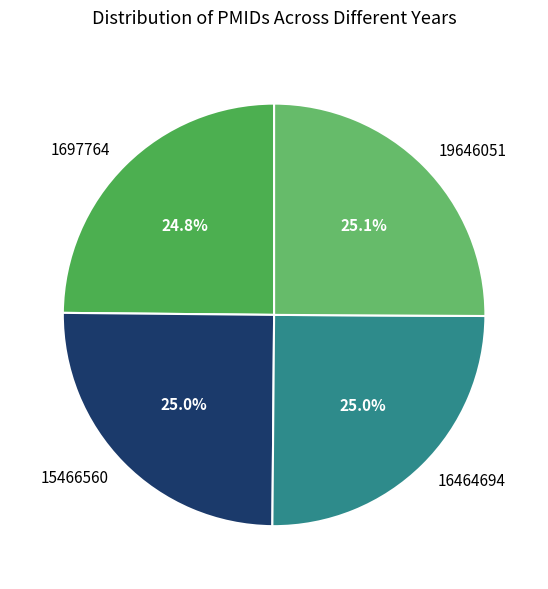

True or false: 1697764 accounts for 25% of the total.

True